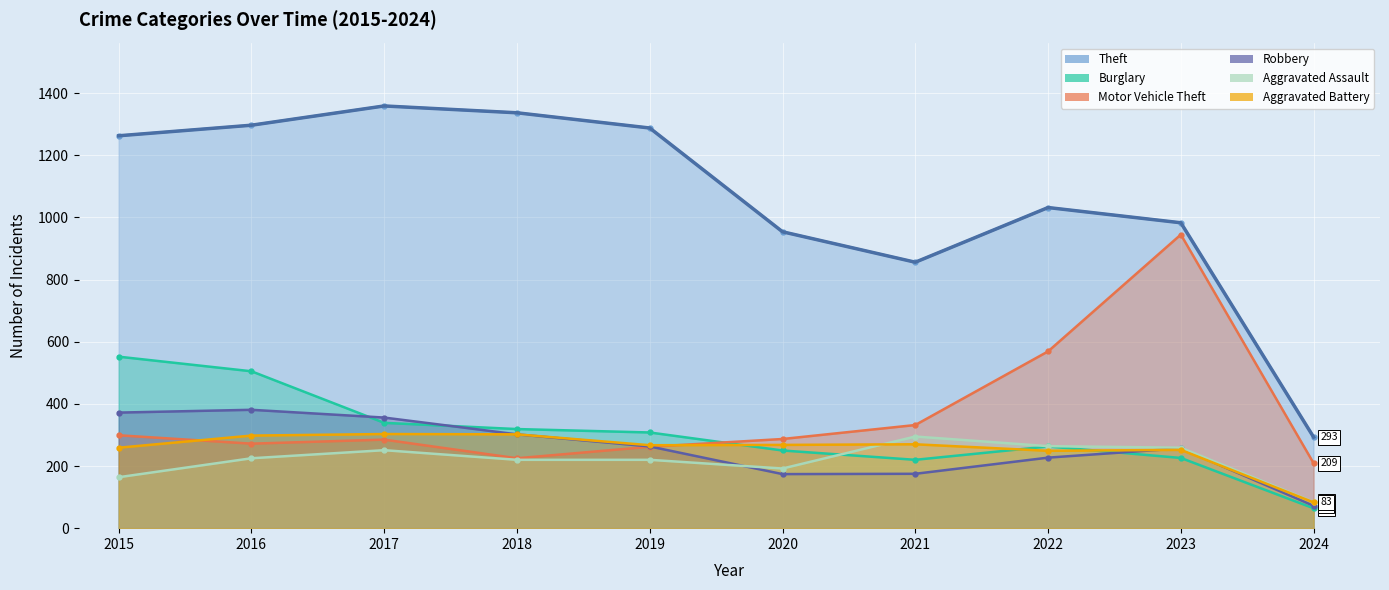

Is it true that Theft equals 595 at 2022?

False